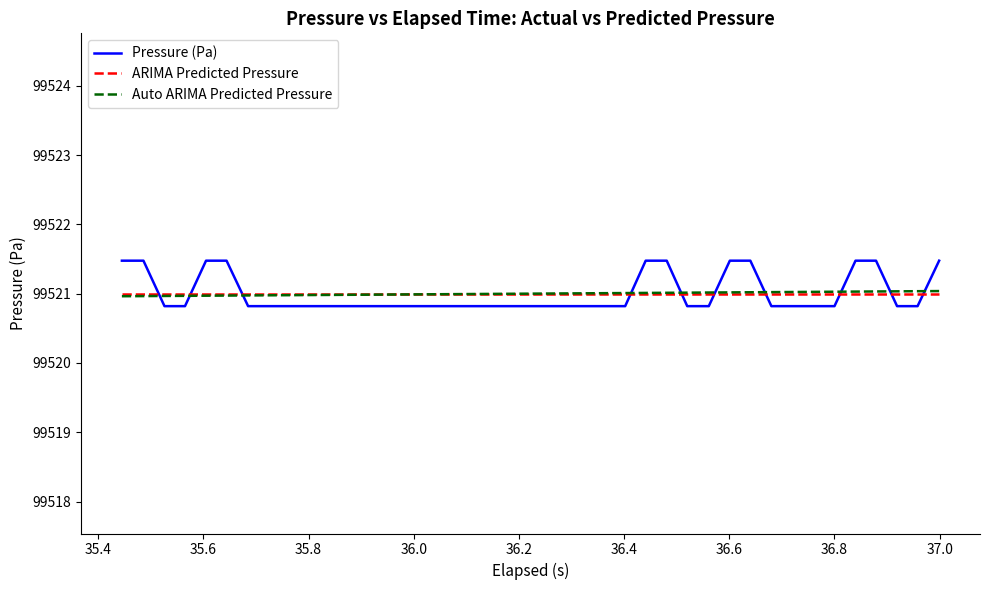

What is the greatest value displayed?

99521.5